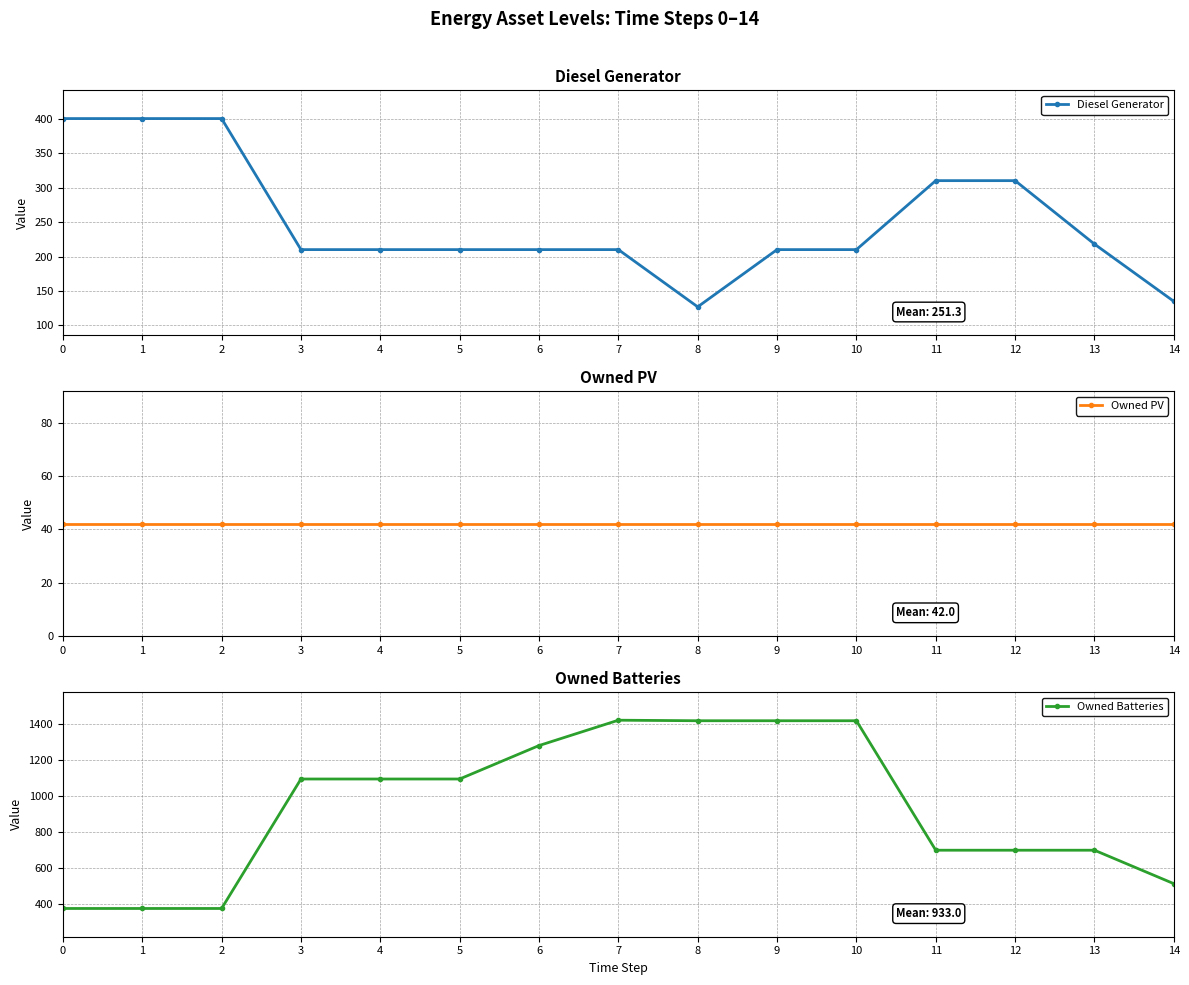

List the series in order of their overall mean, highest first.

Owned Batteries, Diesel Generator, Owned PV